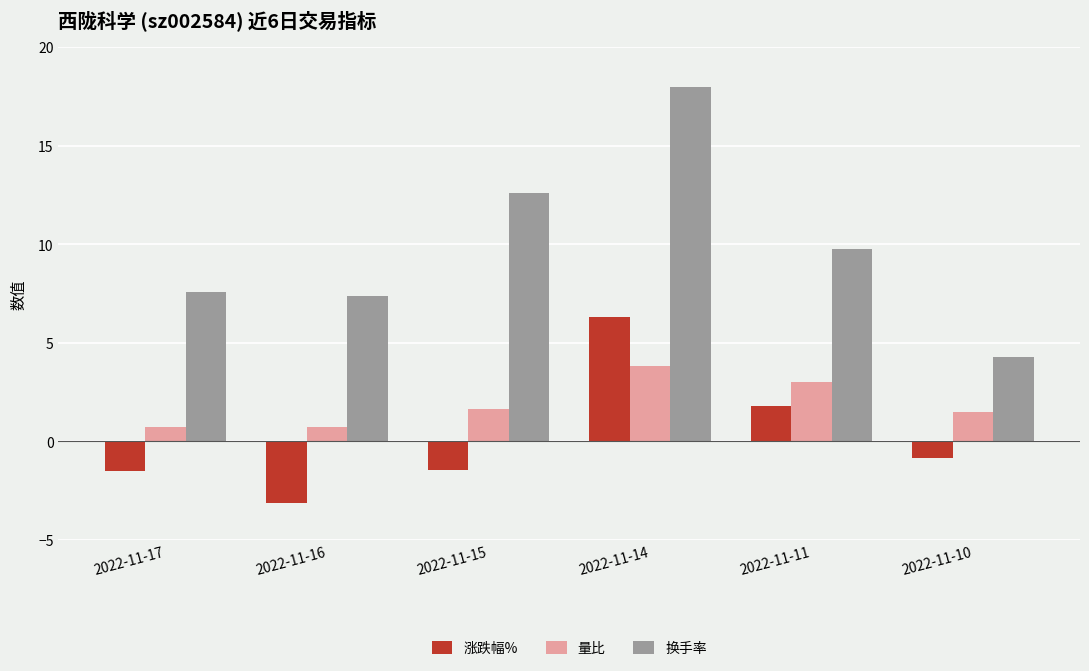

Count the number of categories in the chart.

6